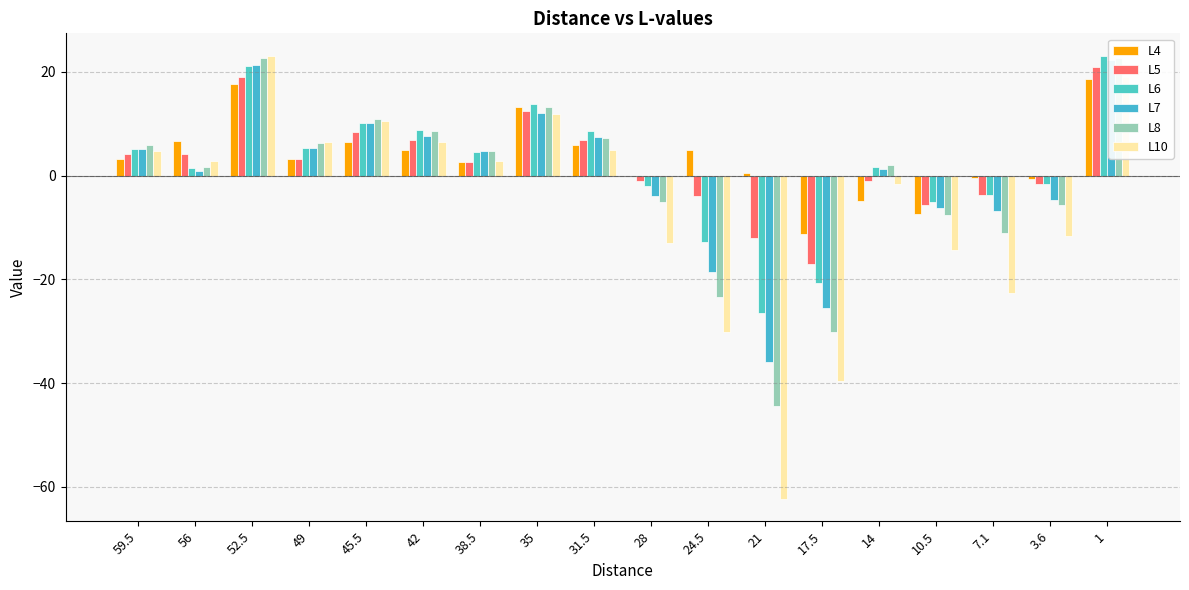

Is it true that L7 equals 4.7 at 38.5?

True